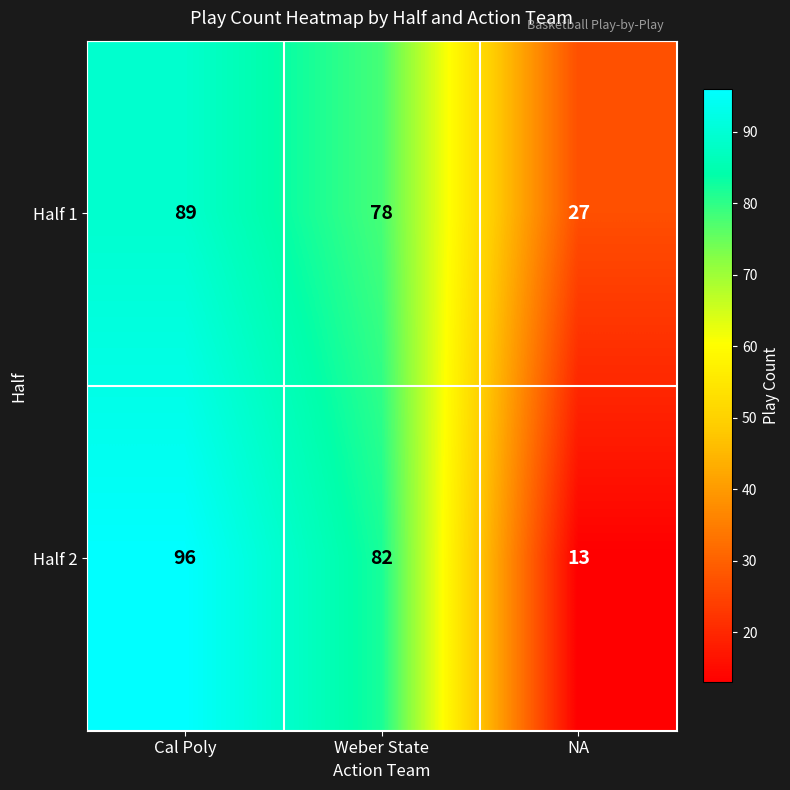

True or false: Half 2 has a value of 37 at Cal Poly.

False